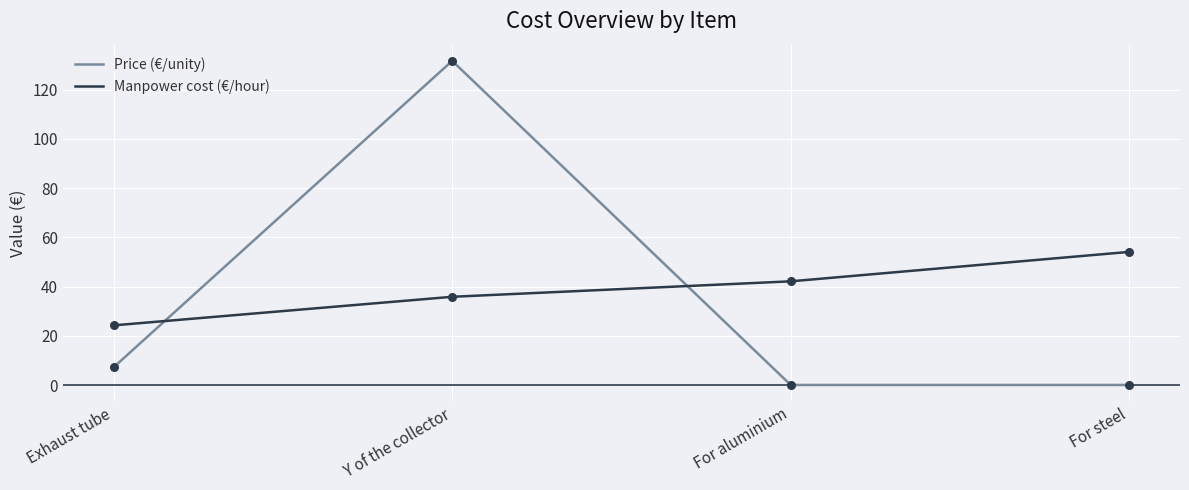

Which series has the largest total across all categories?

Manpower cost (€/hour)